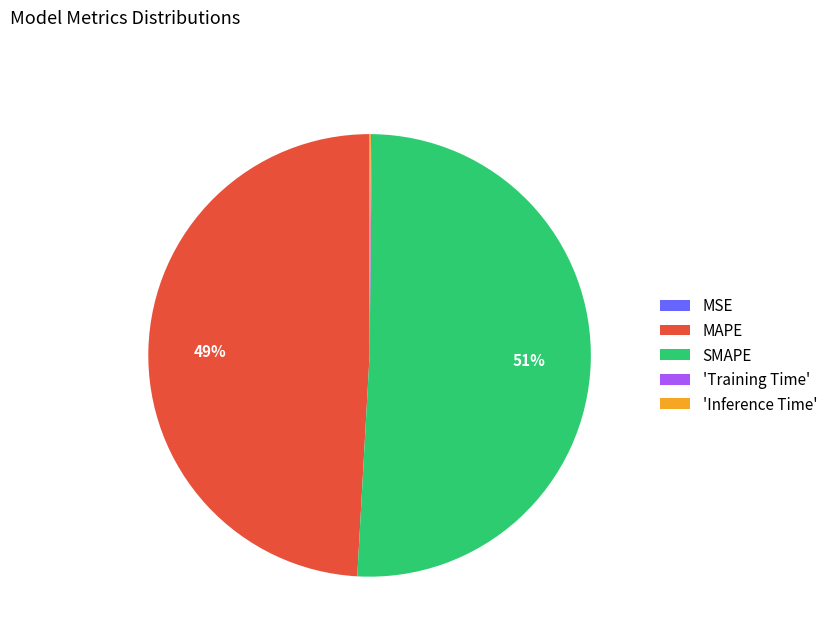

To the nearest percent, what is the combined percentage of MAPE and SMAPE?

100%